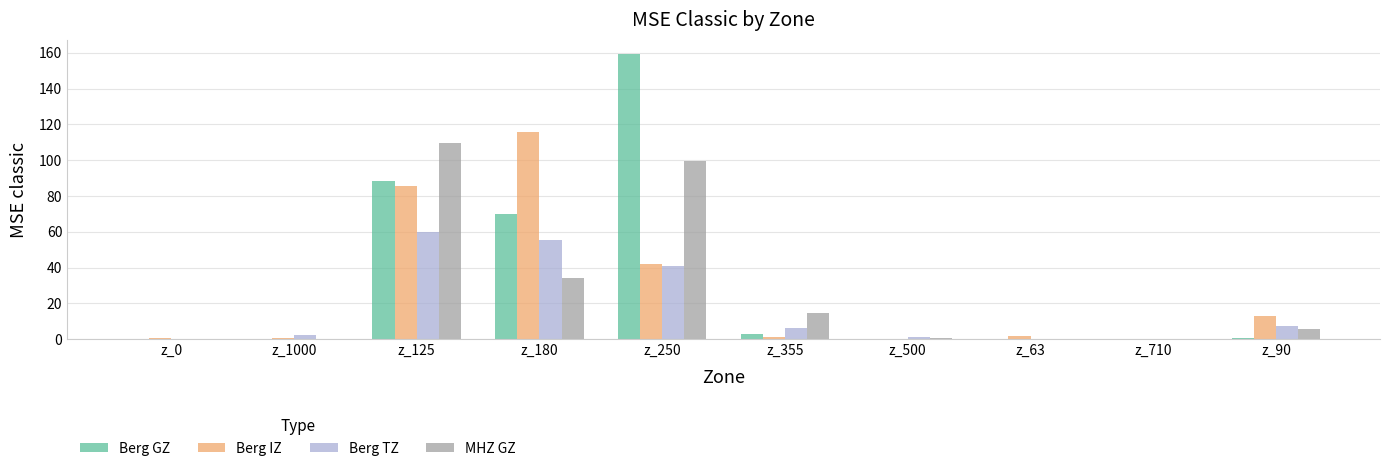

Which series changed the most between z_355 and z_500?

MHZ GZ